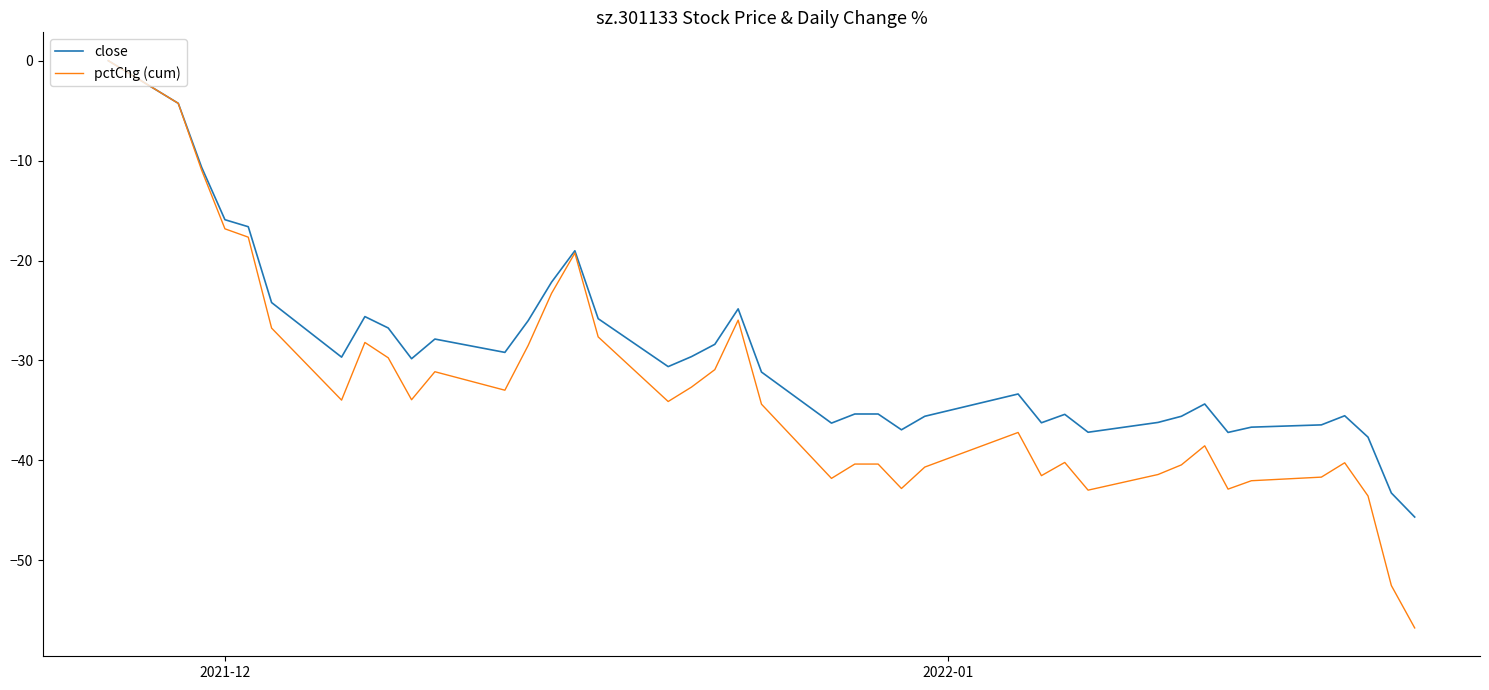

What is the minimum value shown in the chart?

-56.8